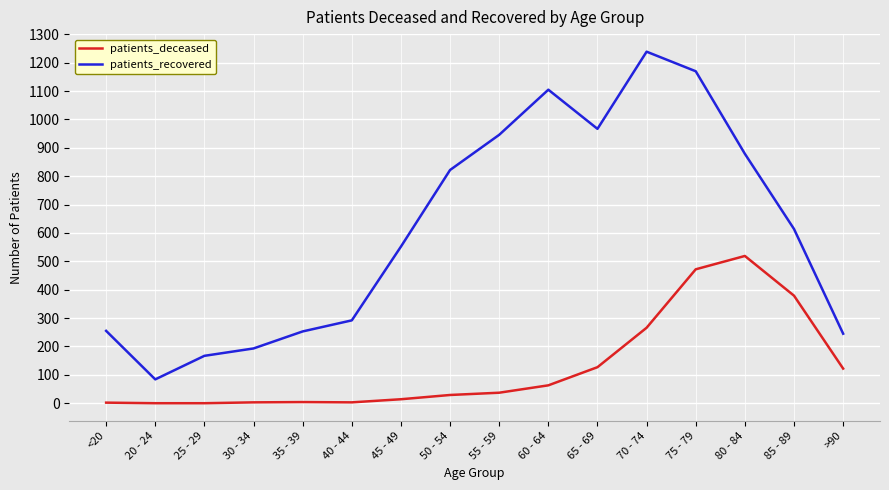

What is the difference between the maximum and minimum values in the patients_recovered series?

1155